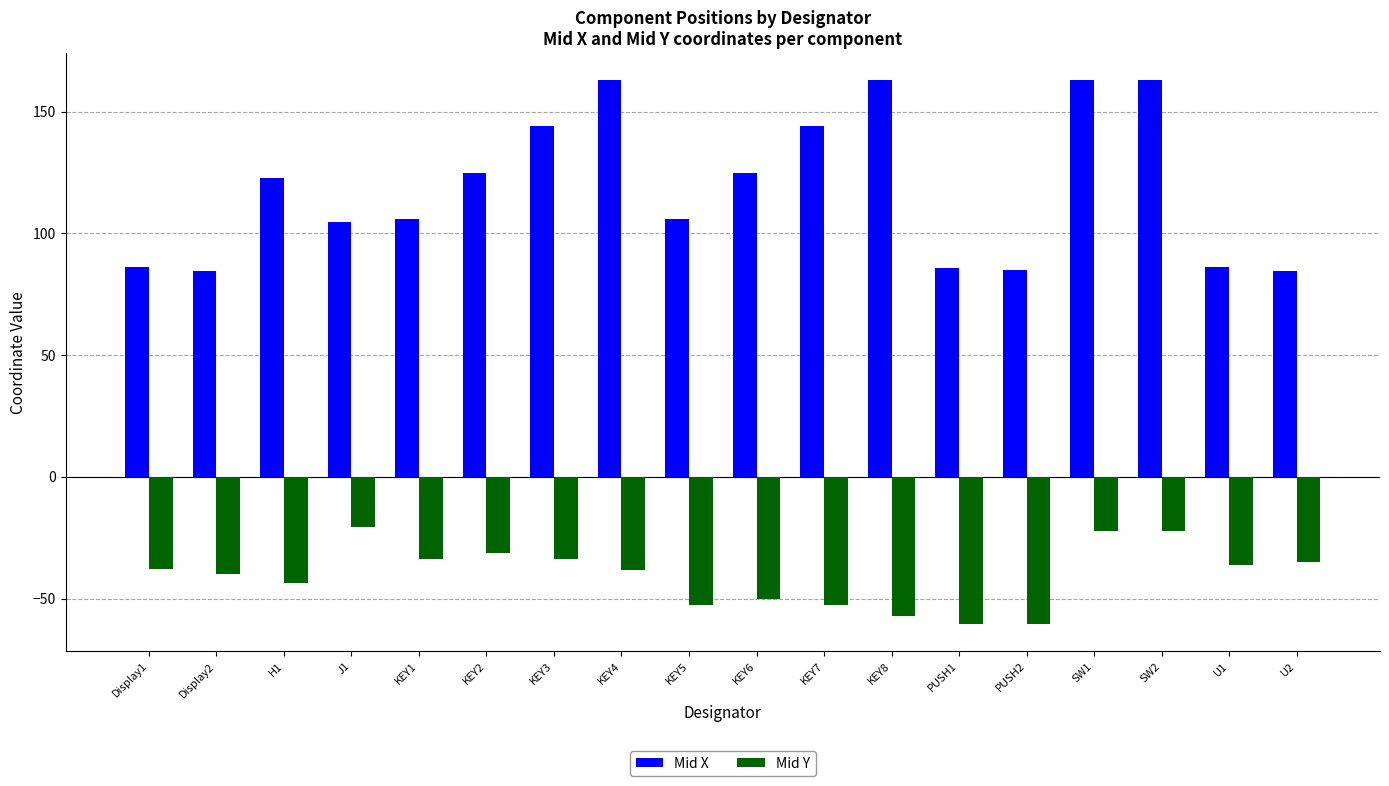

List the series in order of their peak value, lowest first.

Mid Y, Mid X